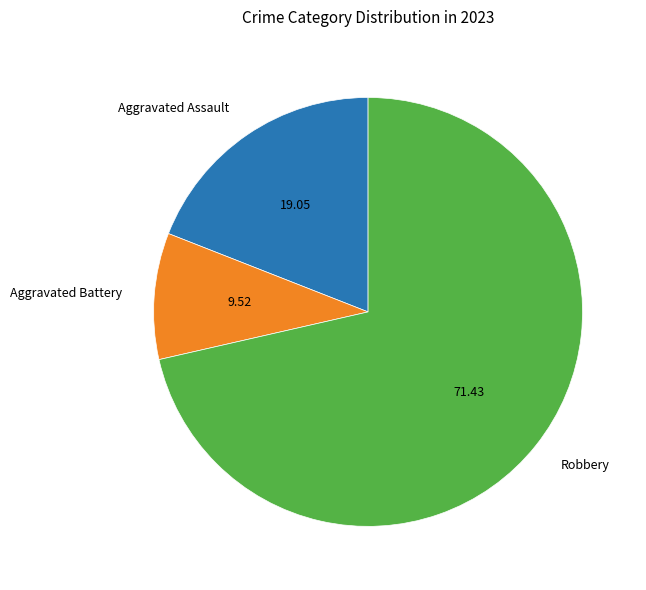

Which category has the biggest portion of the pie?

Robbery